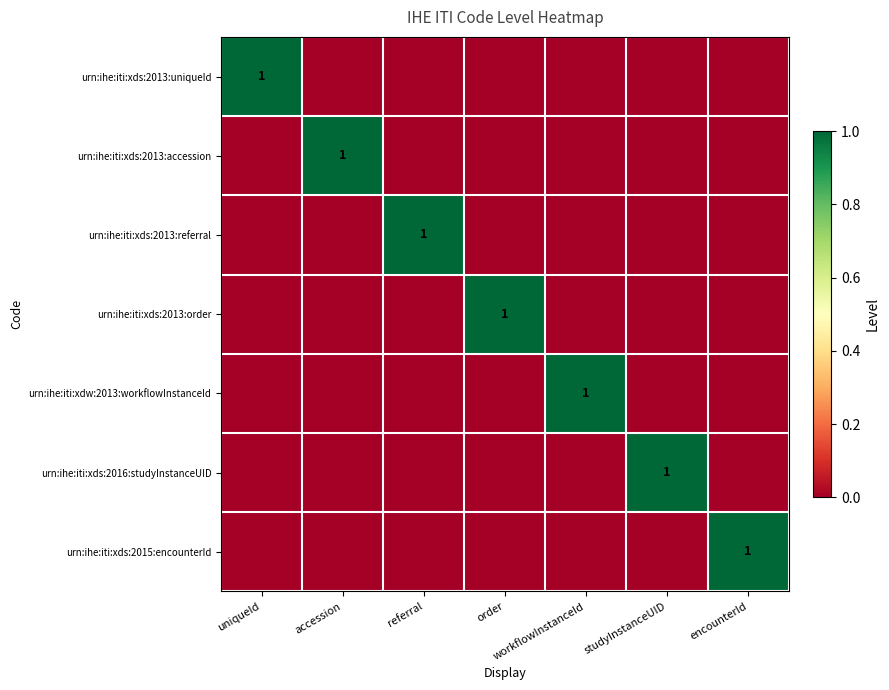

The urn:ihe:iti:xds:2013:referral series shows 0 at workflowInstanceId. True or false?

True